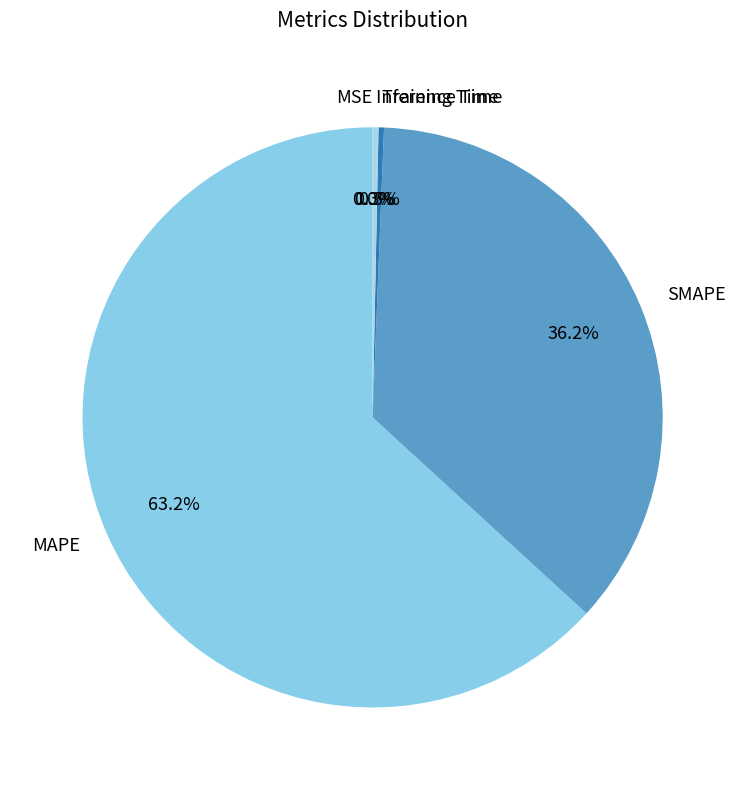

What is the total percentage of Training Time and Inference Time?

0.6%